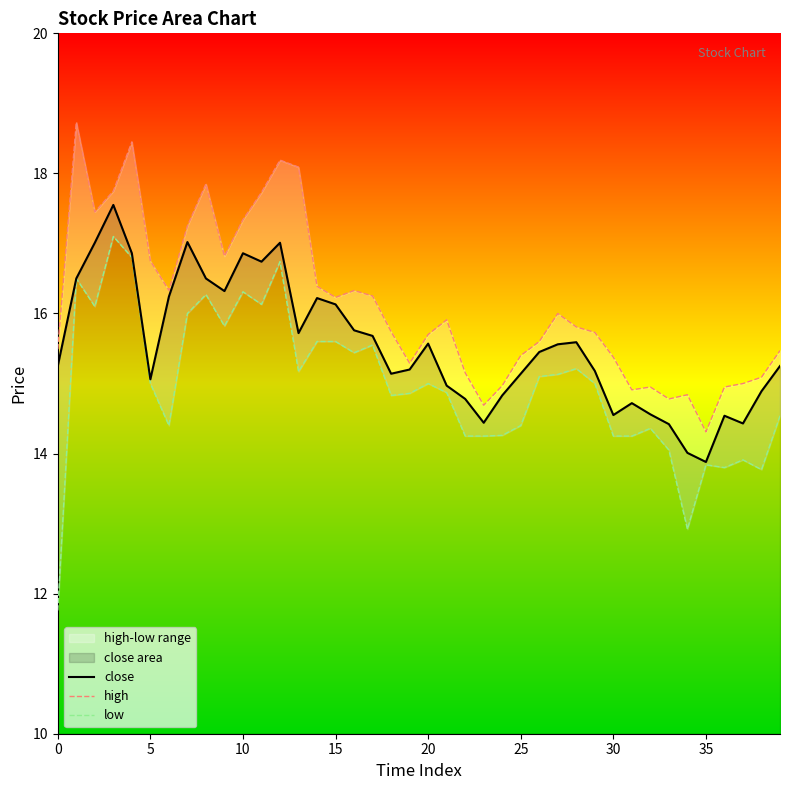

What is the maximum value for high?

18.7